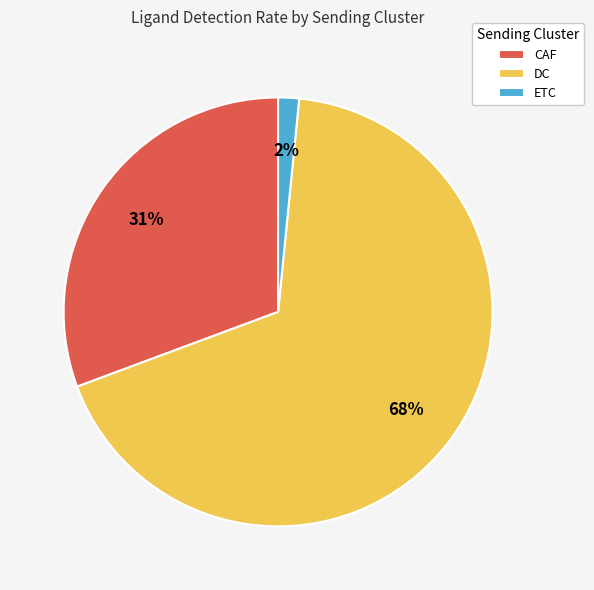

Is the sum of CAF and ETC greater than half?

No